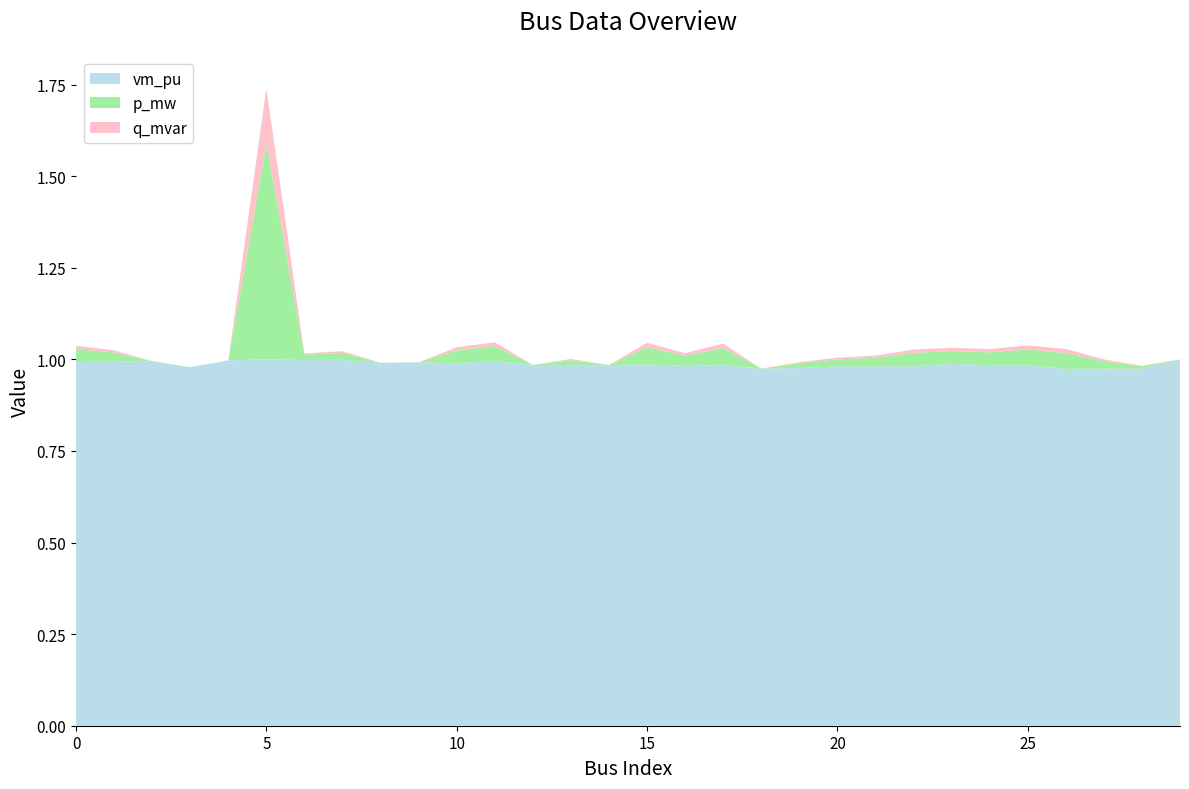

At which category is the sum across all series the highest?

5